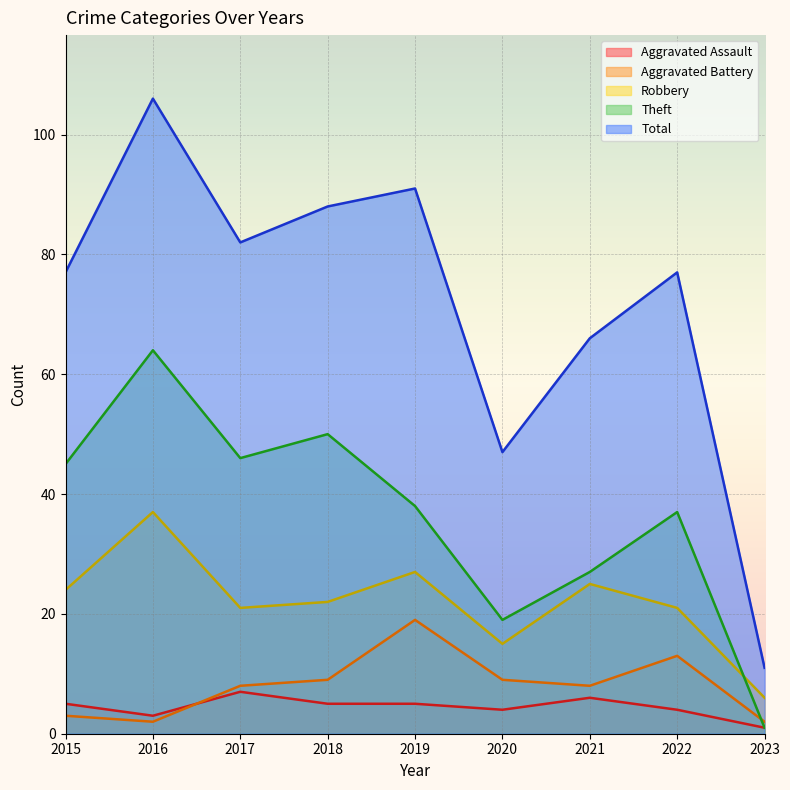

What is the value of the Aggravated Assault point at the 6th from the left?

4